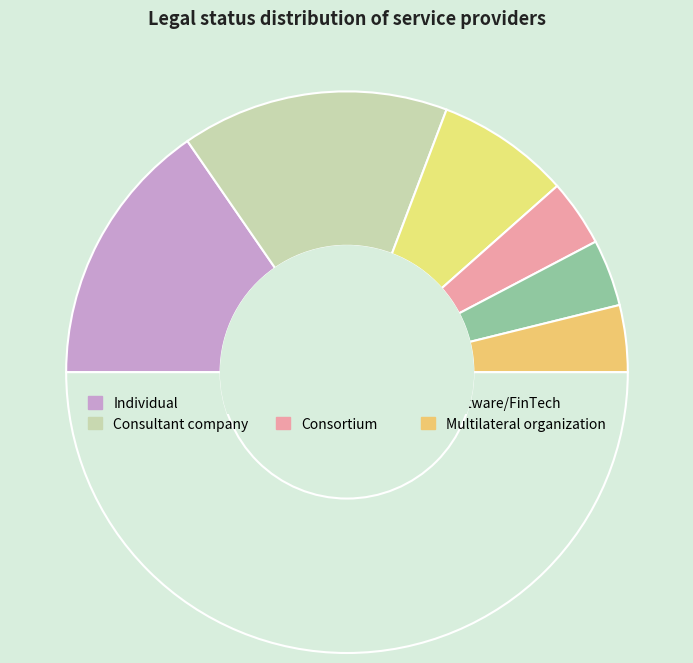

Count the number of slices in the pie.

7